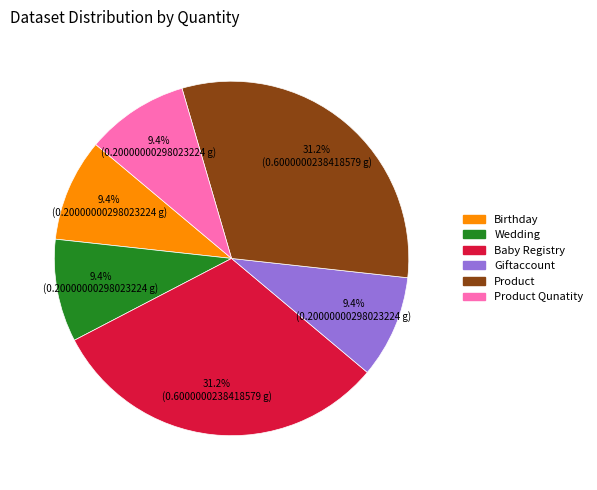

To the nearest percent, what is the average slice percentage?

17%